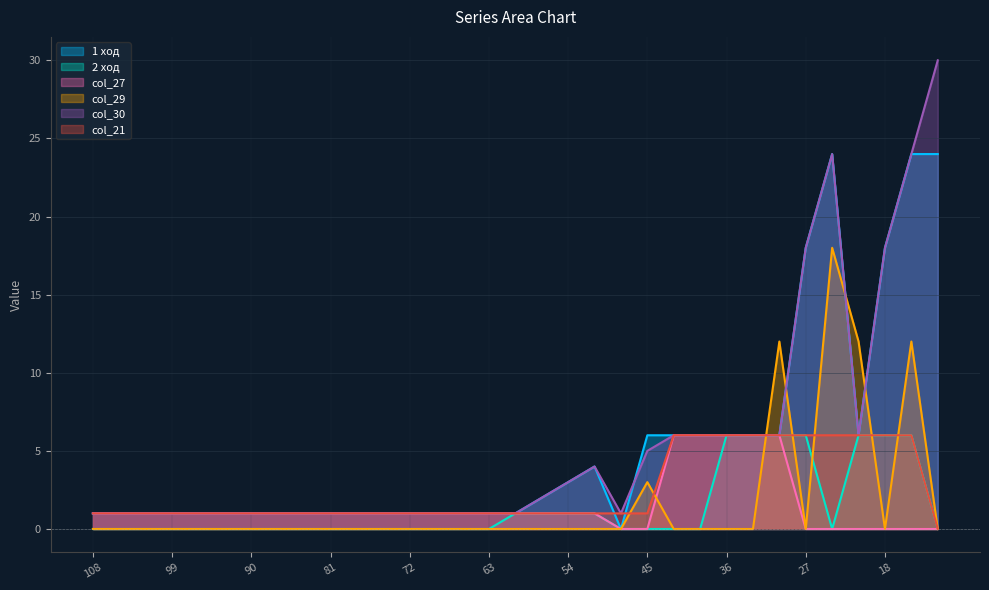

Is the value of col_21 at 99 greater than the value of col_27 at 66?

No